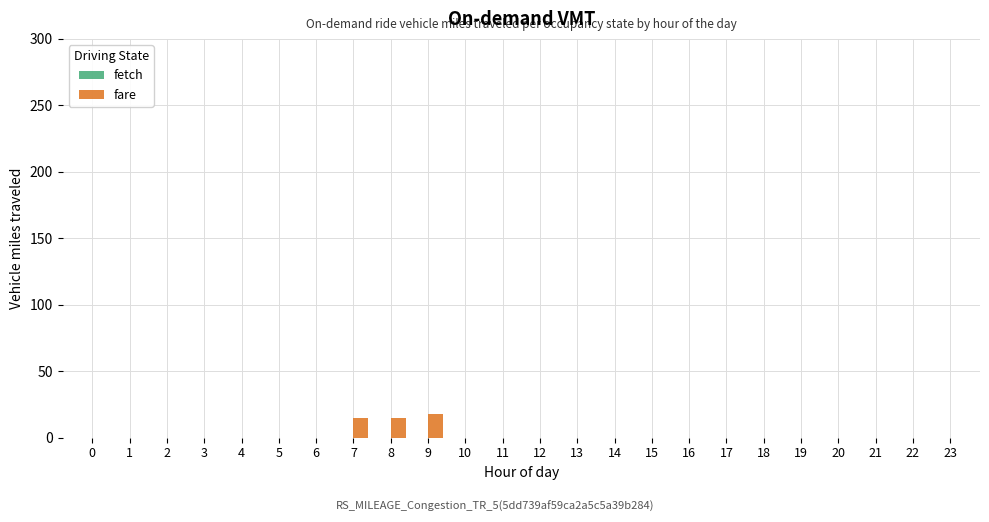

Reading left to right, what are all the values shown in this chart?

0=0	1=0	2=0	3=0	4=0	5=0	6=0	7=15	8=15	9=18	10=0	11=0	12=0	13=0	14=0	15=0	16=0	17=0	18=0	19=0	20=0	21=0	22=0	23=0